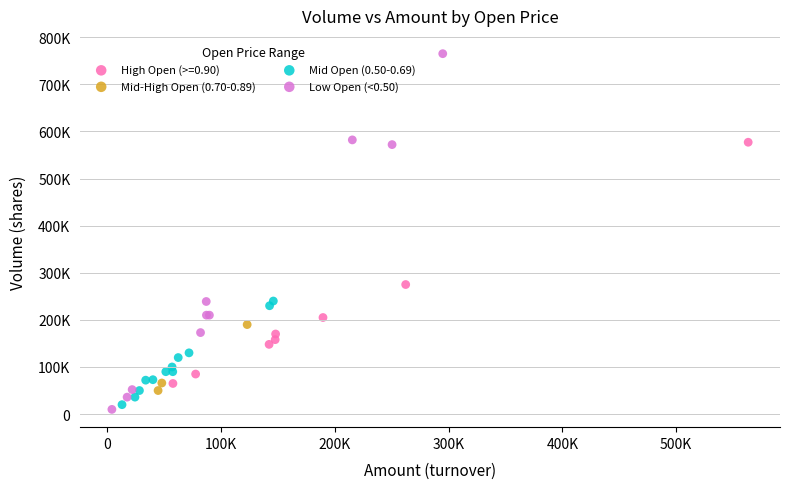

Which series reaches the minimum Y coordinate?

Low Open (<0.50)